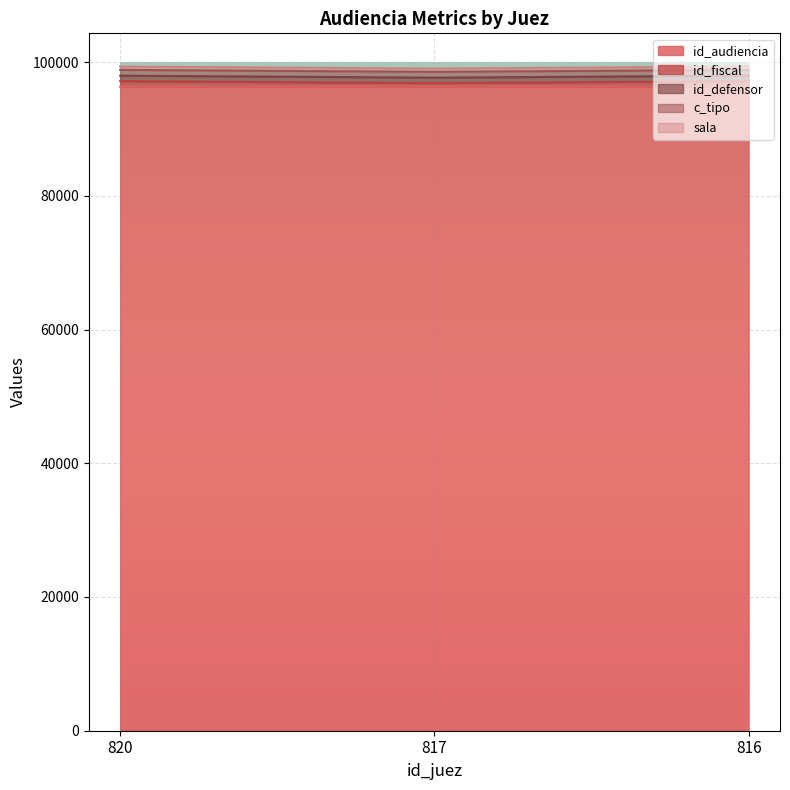

What is the lowest value of the id_audiencia series?

96319